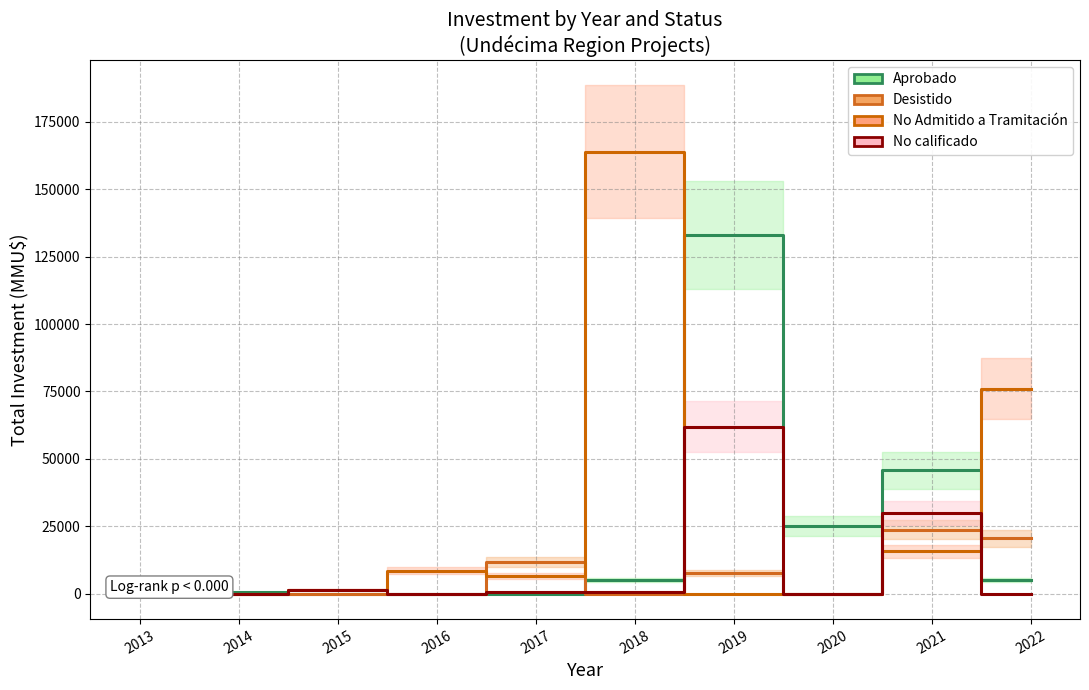

What is the average value of the Aprobado series?

21605